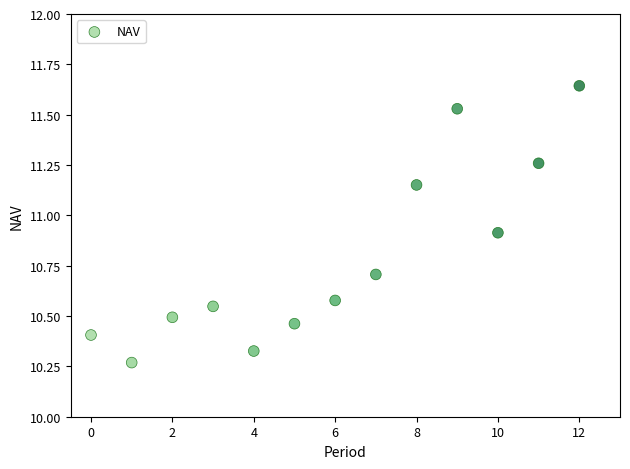

What is the range of Y values (max minus min)?

1.4